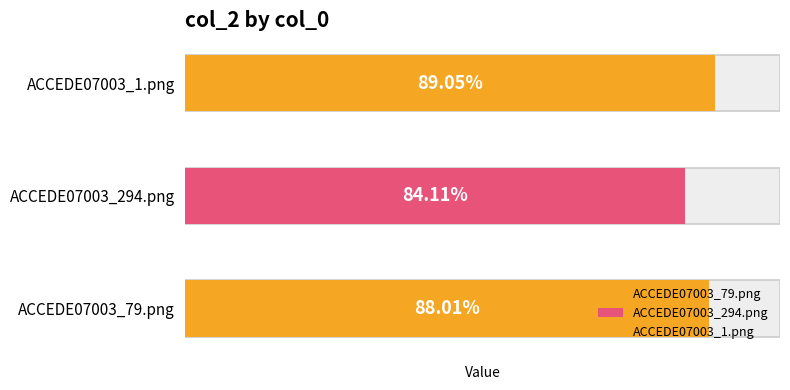

Rank the categories by value from lowest to highest.

ACCEDE07003_294.png, ACCEDE07003_79.png, ACCEDE07003_1.png